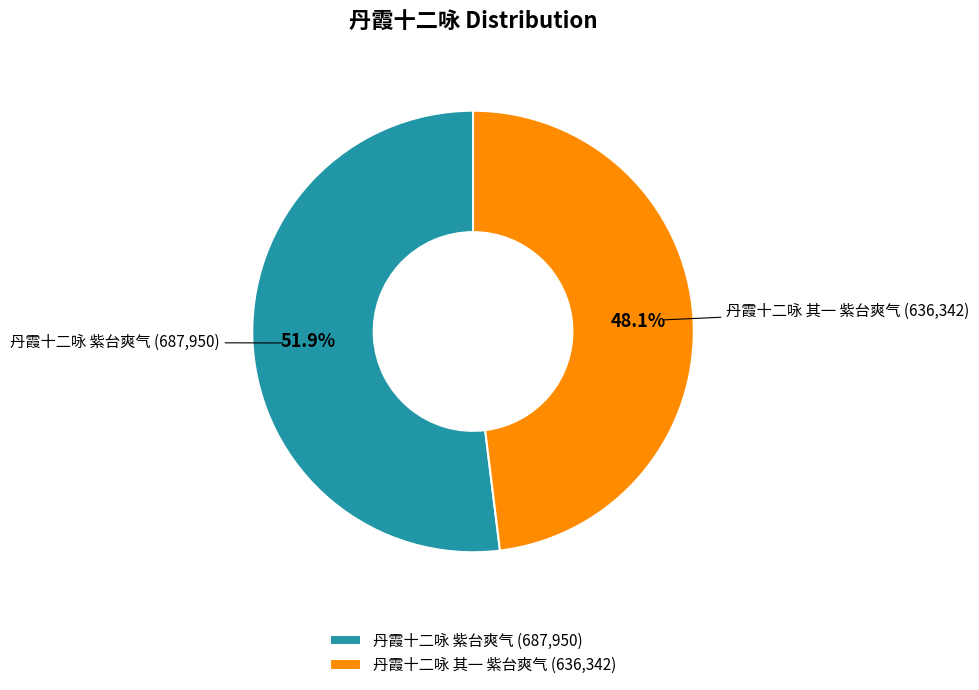

To the nearest percent, what portion does 丹霞十二咏 紫台爽气 represent?

52%